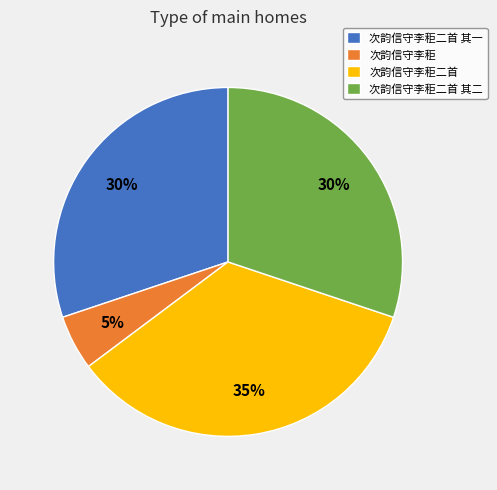

Do 次韵信守李秬 and 次韵信守李秬二首 其二 together represent more than half of the pie?

No